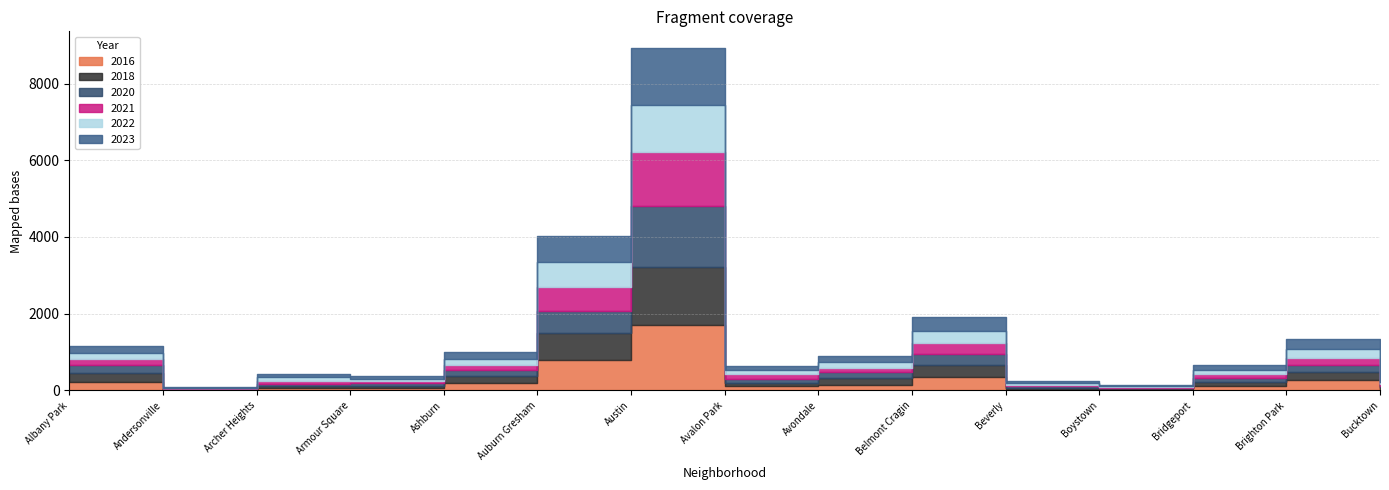

Reading right to left, transcribe all the data shown in this chart.

2018: Bucktown=35	Brighton Park=210	Bridgeport=99	Boystown=25	Beverly=33	Belmont Cragin=301	Avondale=188	Avalon Park=94	Austin=1519	Auburn Gresham=710	Ashburn=162	Armour Square=55	Archer Heights=57	Andersonville=17	Albany Park=234
2021: Bucktown=54	Brighton Park=189	Bridgeport=102	Boystown=12	Beverly=35	Belmont Cragin=274	Avondale=125	Avalon Park=130	Austin=1391	Auburn Gresham=630	Ashburn=138	Armour Square=57	Archer Heights=76	Andersonville=17	Albany Park=159
2022: Bucktown=59	Brighton Park=232	Bridgeport=115	Boystown=35	Beverly=46	Belmont Cragin=309	Avondale=145	Avalon Park=99	Austin=1244	Auburn Gresham=654	Ashburn=147	Armour Square=66	Archer Heights=82	Andersonville=17	Albany Park=161
2023: Bucktown=92	Brighton Park=255	Bridgeport=115	Boystown=29	Beverly=46	Belmont Cragin=376	Avondale=164	Avalon Park=119	Austin=1463	Auburn Gresham=674	Ashburn=178	Armour Square=71	Archer Heights=99	Andersonville=7	Albany Park=184
2016: Bucktown=43	Brighton Park=282	Bridgeport=119	Boystown=29	Beverly=31	Belmont Cragin=353	Avondale=130	Avalon Park=113	Austin=1704	Auburn Gresham=783	Ashburn=203	Armour Square=62	Archer Heights=54	Andersonville=18	Albany Park=224
2020: Bucktown=32	Brighton Park=163	Bridgeport=101	Boystown=12	Beverly=43	Belmont Cragin=301	Avondale=155	Avalon Park=90	Austin=1593	Auburn Gresham=584	Ashburn=166	Armour Square=65	Archer Heights=70	Andersonville=8	Albany Park=193